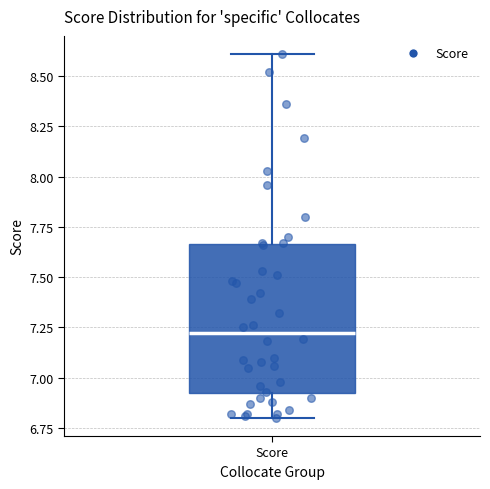

Read this box plot against the y-axis: the position of the median line, the range covered by the box, and the ends of both whiskers. The values are not printed on the chart, so give them approximately, as read against the axis.

median 7.20, box 6.90 to 7.65, whiskers 6.80 to 8.60